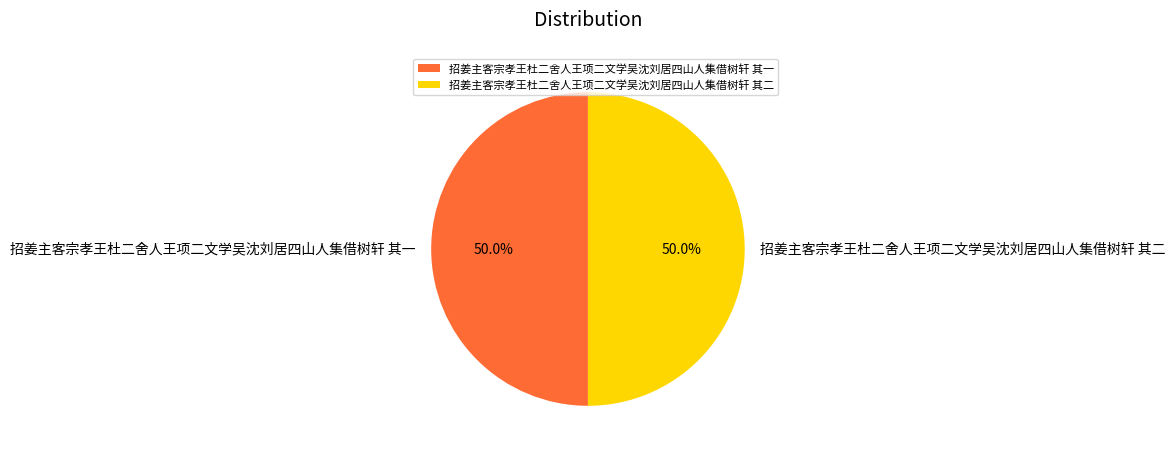

Is the sum of 招姜主客宗孝王杜二舍人王项二文学吴沈刘居四山人集借树轩 其一 and 招姜主客宗孝王杜二舍人王项二文学吴沈刘居四山人集借树轩 其二 greater than half?

Yes